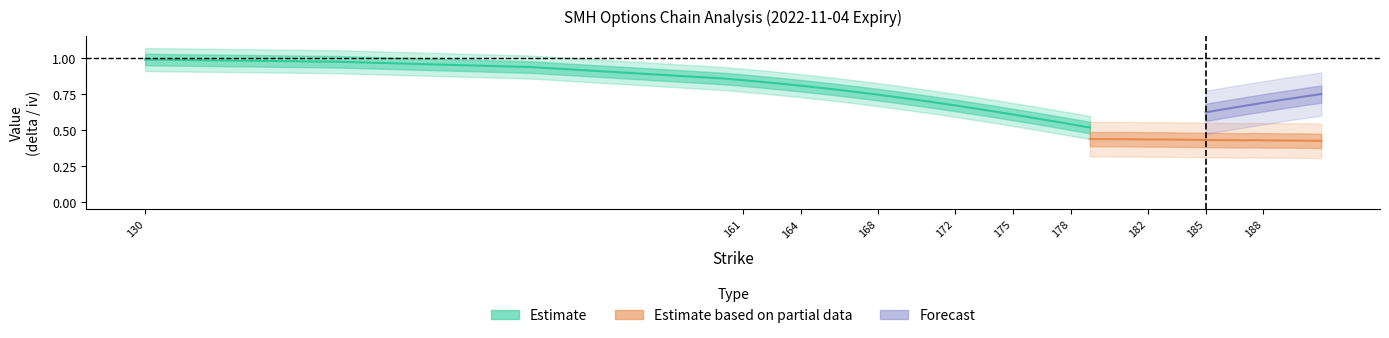

True or false: delta_center has more than 1 interior local peaks.

False